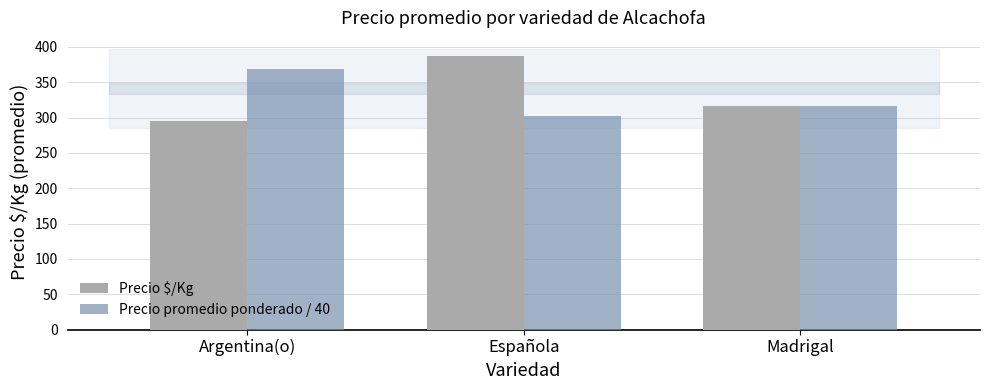

The value of Precio promedio ponderado / 40 at Argentina(o) is 97.6. True or false?

False